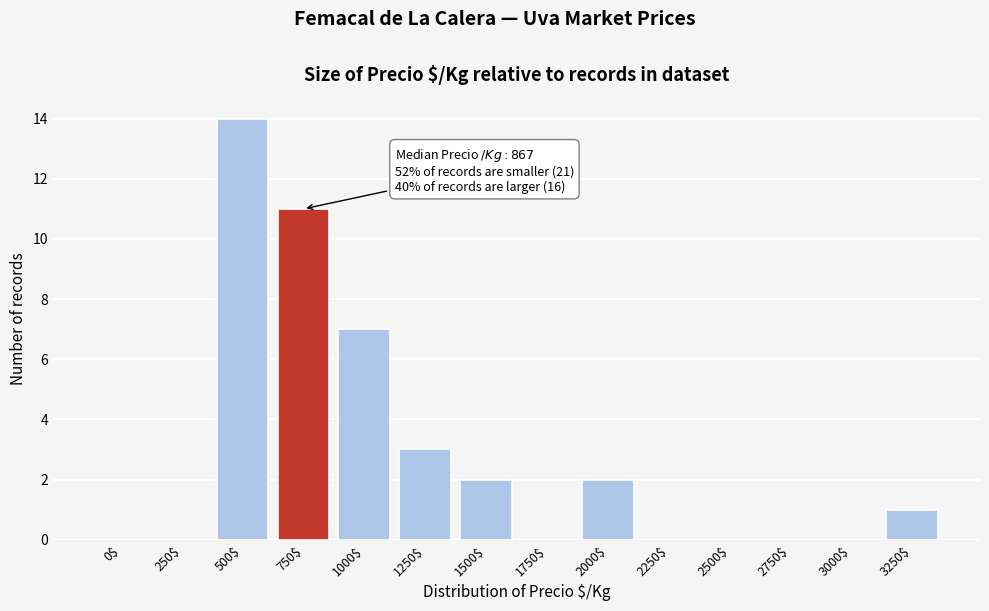

Is it true that the value at 2000$ is 3?

False